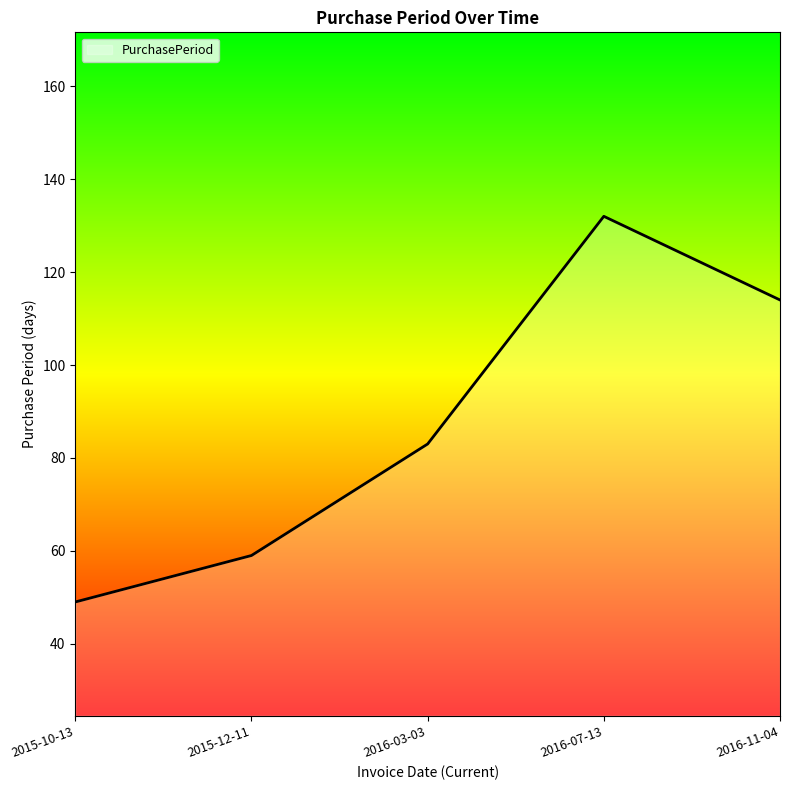

What is the difference between the maximum and minimum values?

83